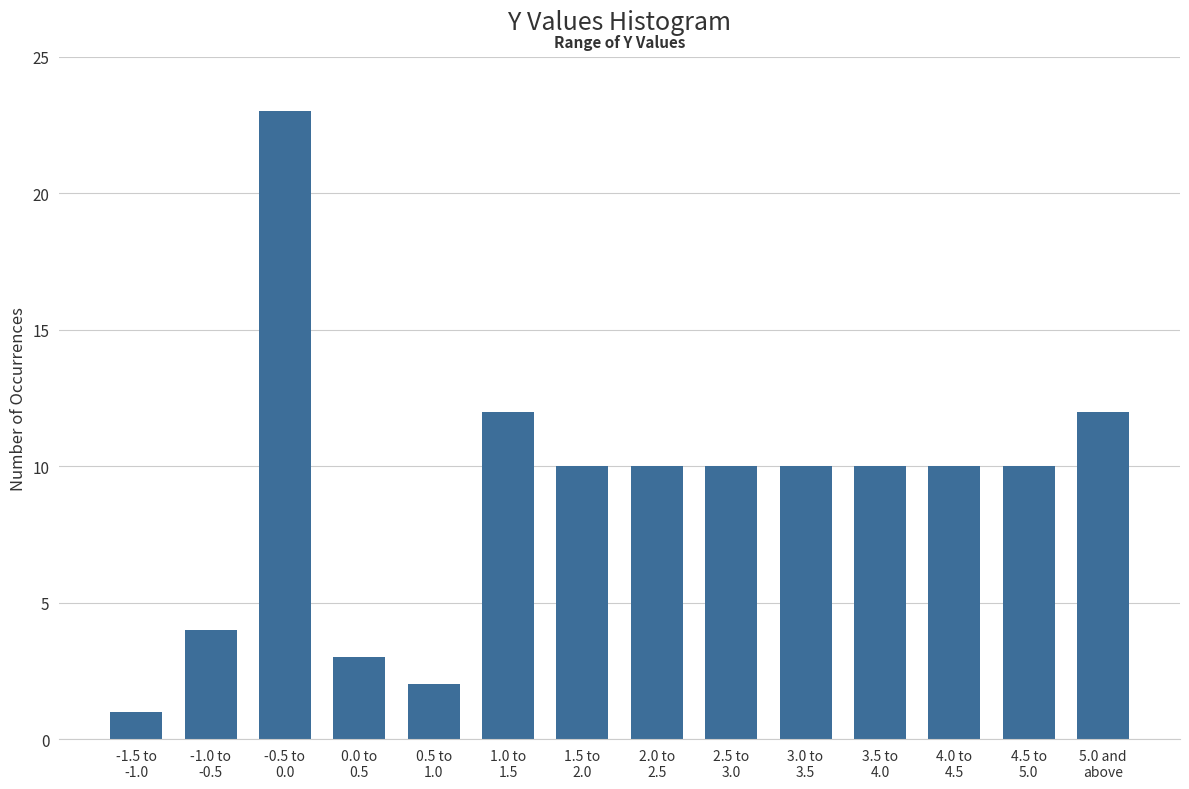

Reading left to right, list all the values displayed in this chart.

1	4	23	3	2	12	10	10	10	10	10	10	10	12